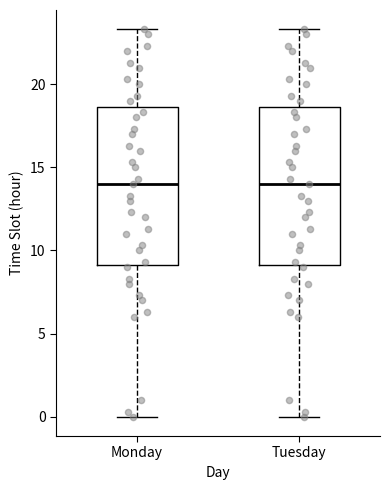

Where is the lower edge of the box for Monday on the y-axis? The values are not printed on the chart, so give them approximately, as read against the axis.

9.0